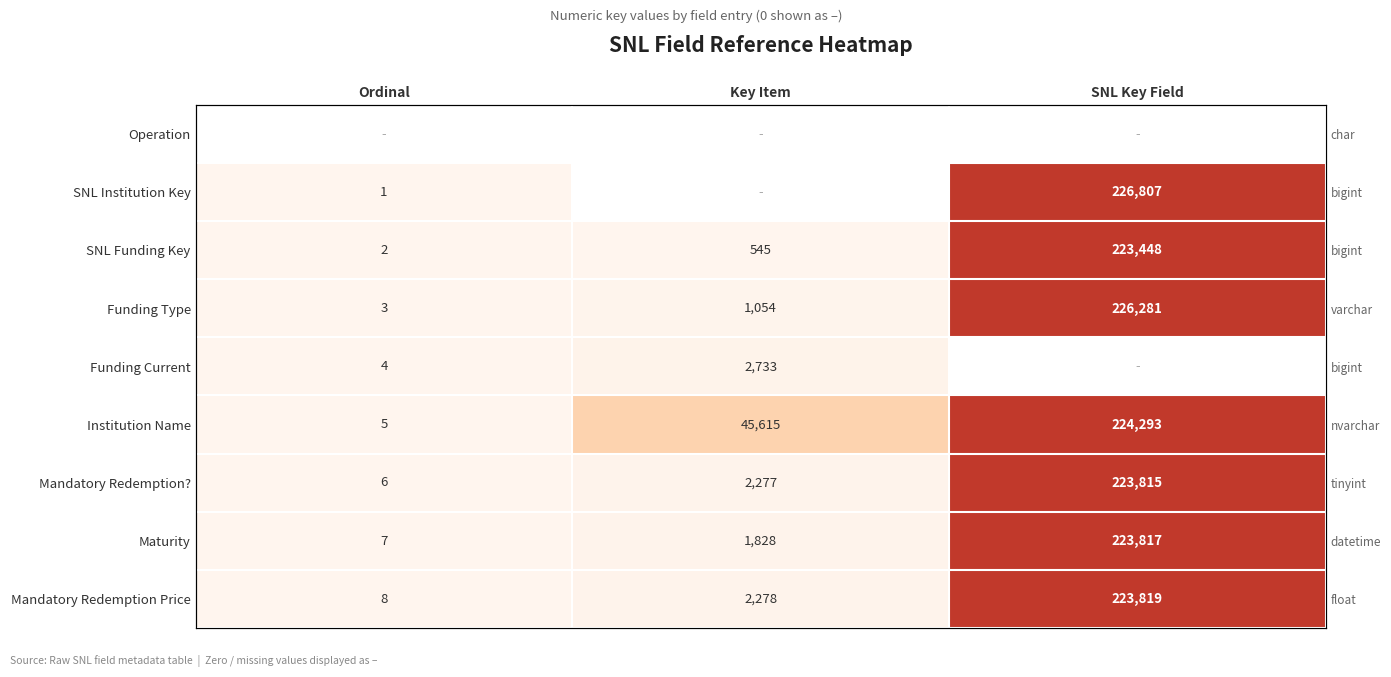

What is the average value of the Institution Name series?

89971.0